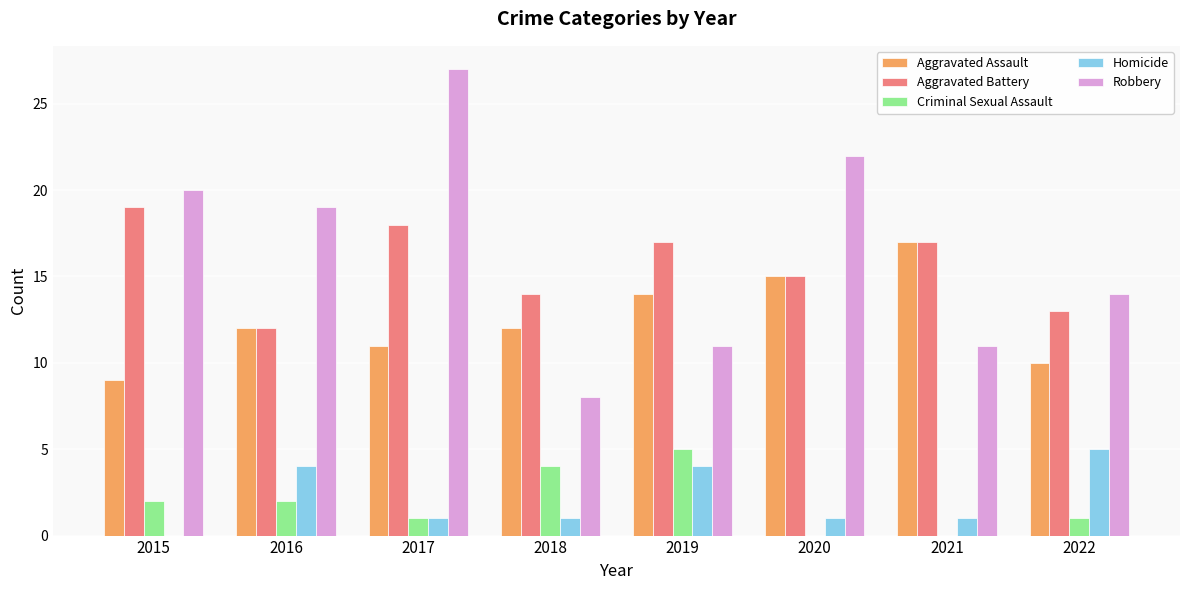

What is the total value across all series at 2022?

43